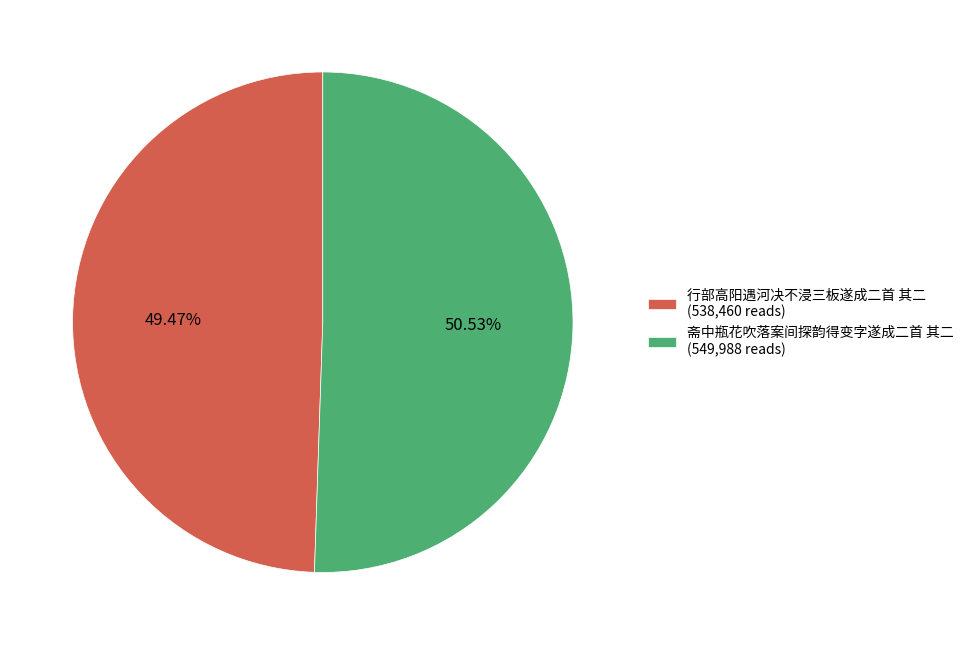

The 斋中瓶花吹落案间探韵得变字遂成二首 其二 slice represents 51% of the pie. True or false?

True